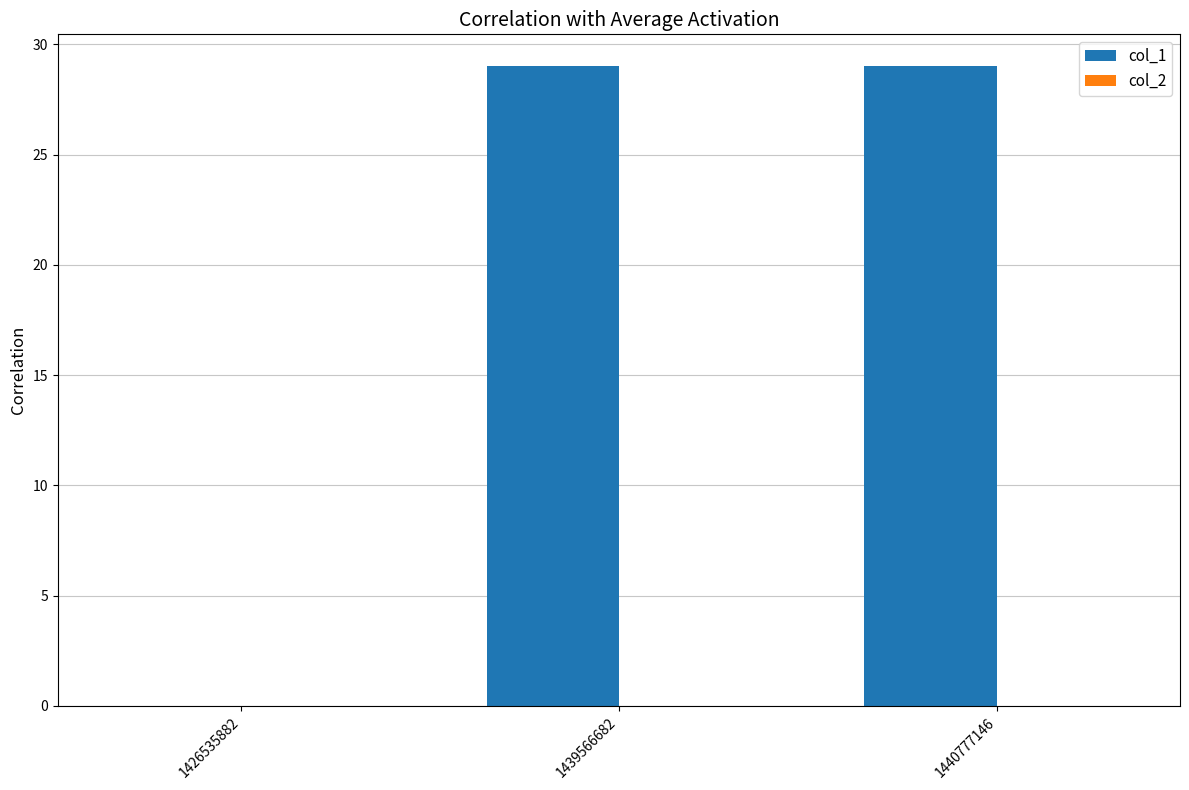

The chart shows a value of 29 at 1440777146. True or false?

True